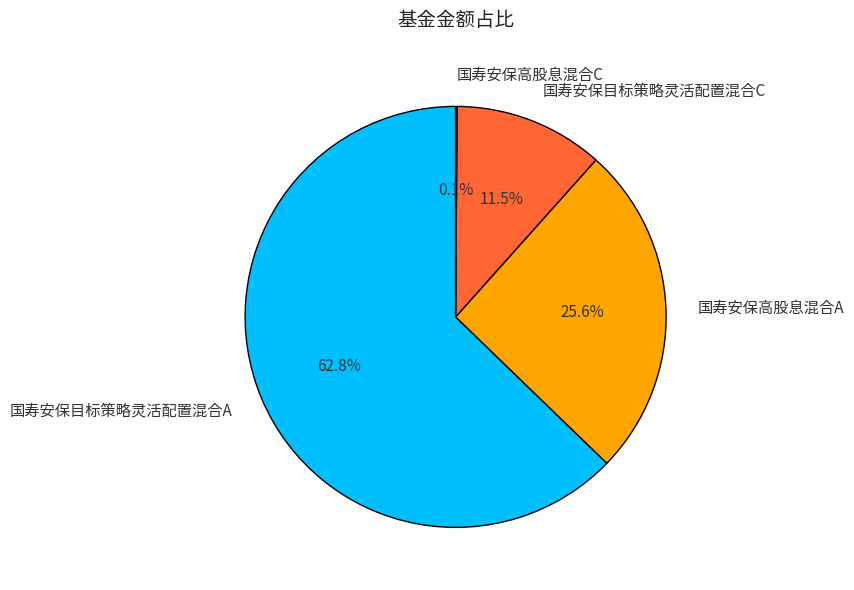

Combined, do 国寿安保目标策略灵活配置混合A and 国寿安保高股息混合A account for over 50%?

Yes